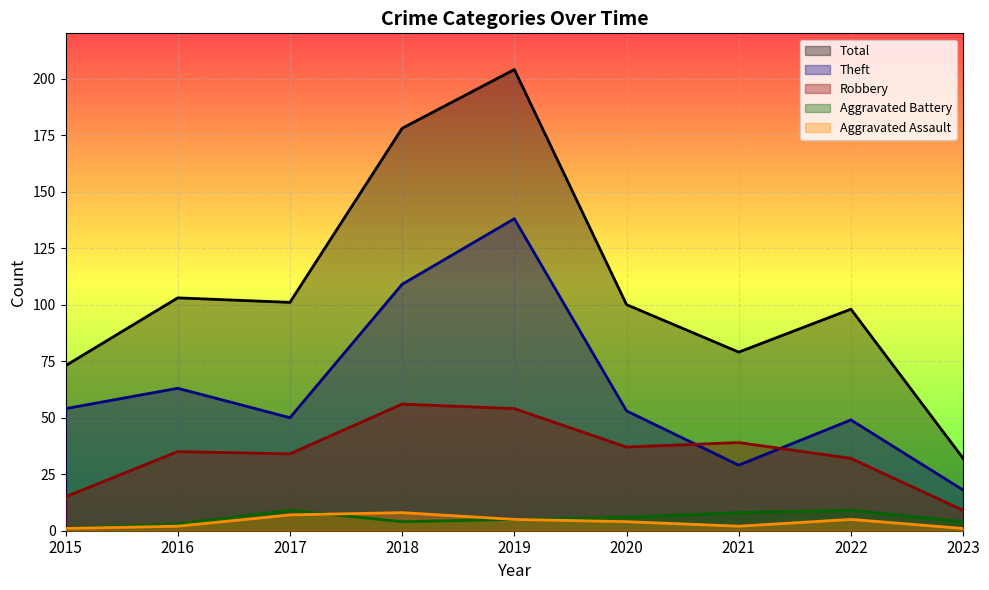

How many data points in Aggravated Battery are less than 5?

4